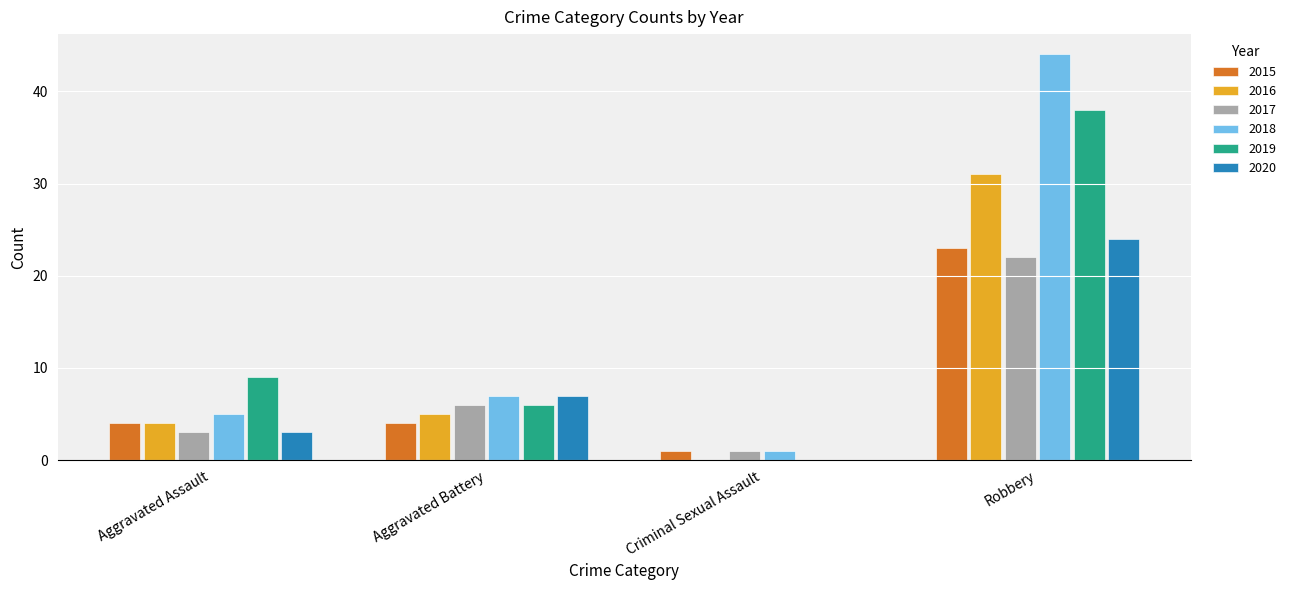

What is the highest value of the 2015 series?

23